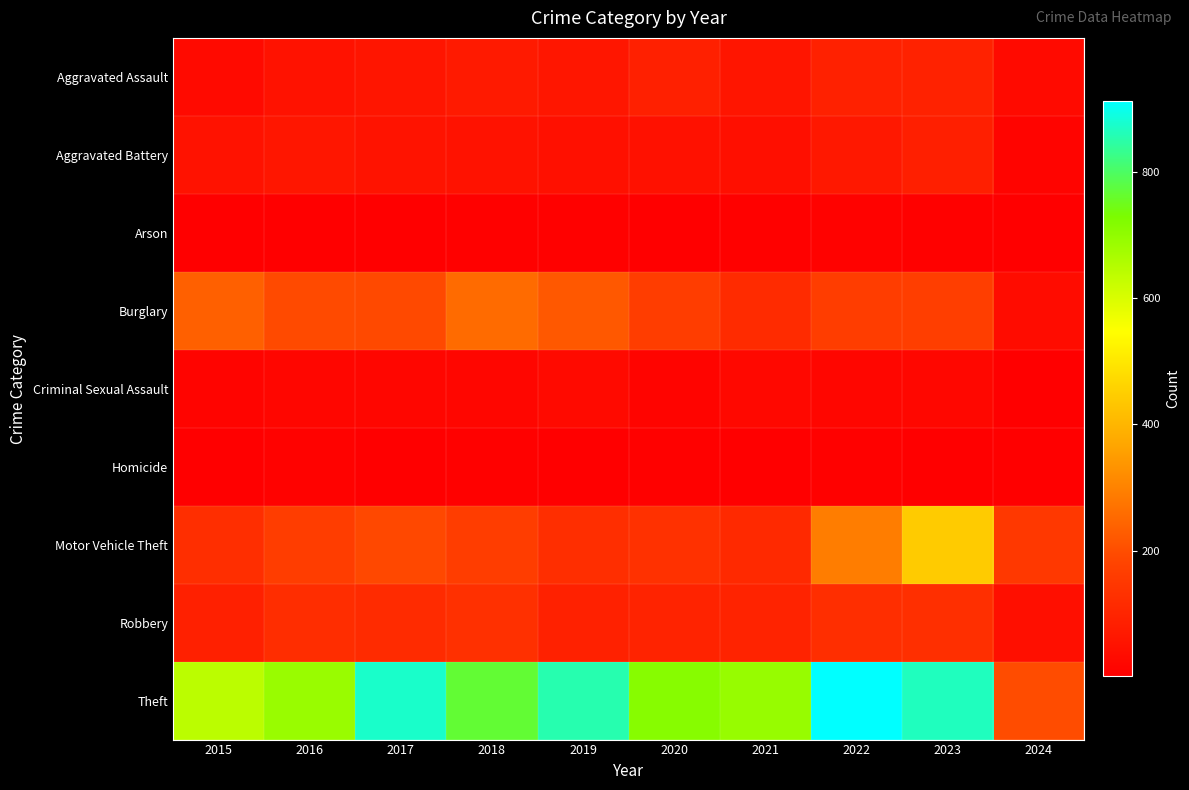

Which has a higher value, 2015 or 2023?

2023